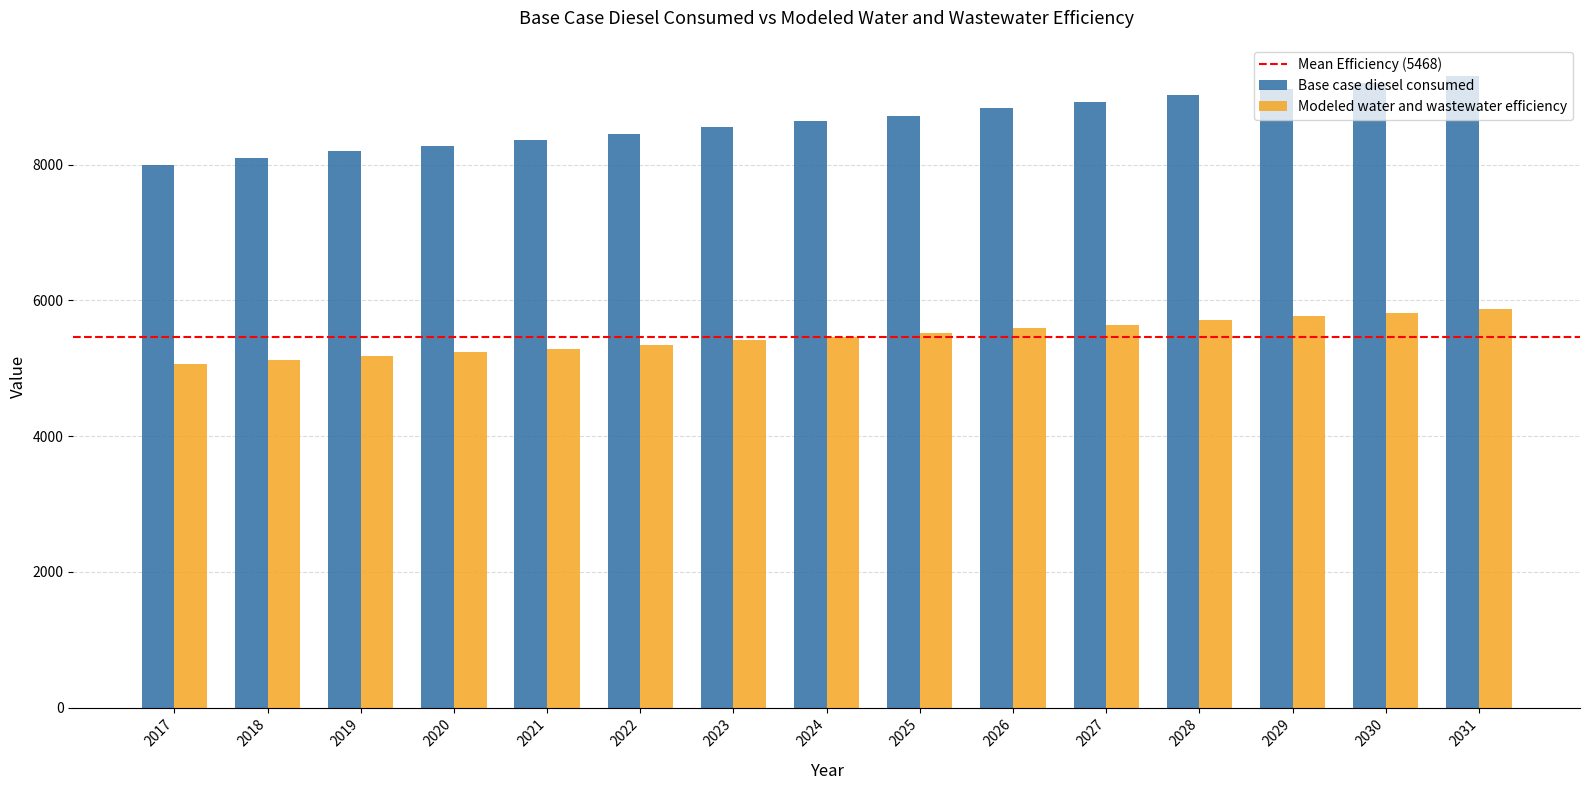

What is the difference between the highest and lowest values at 2031?

3422.1